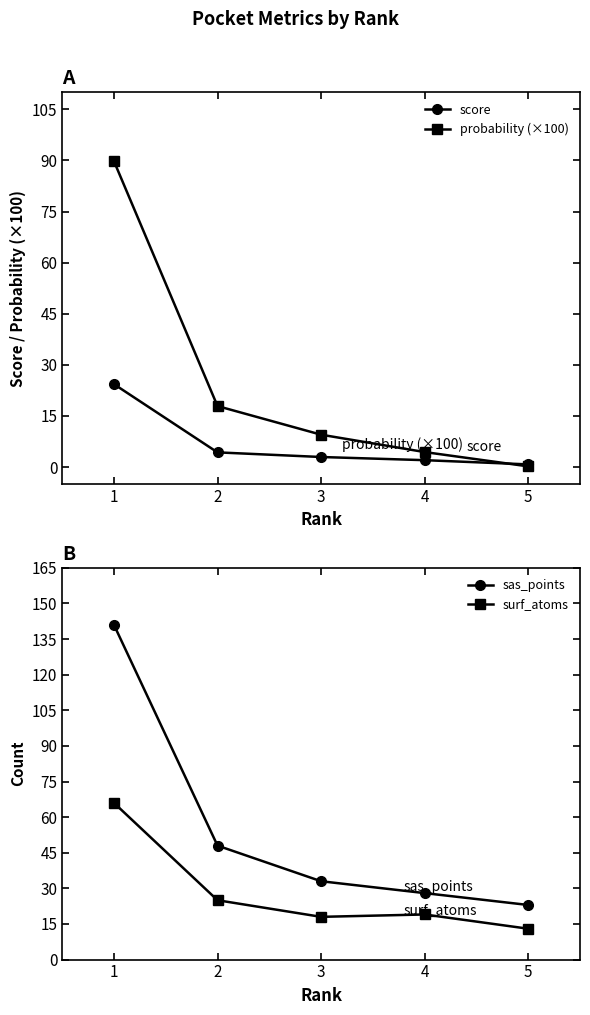

The value of score at 1 is 24.3. True or false?

True